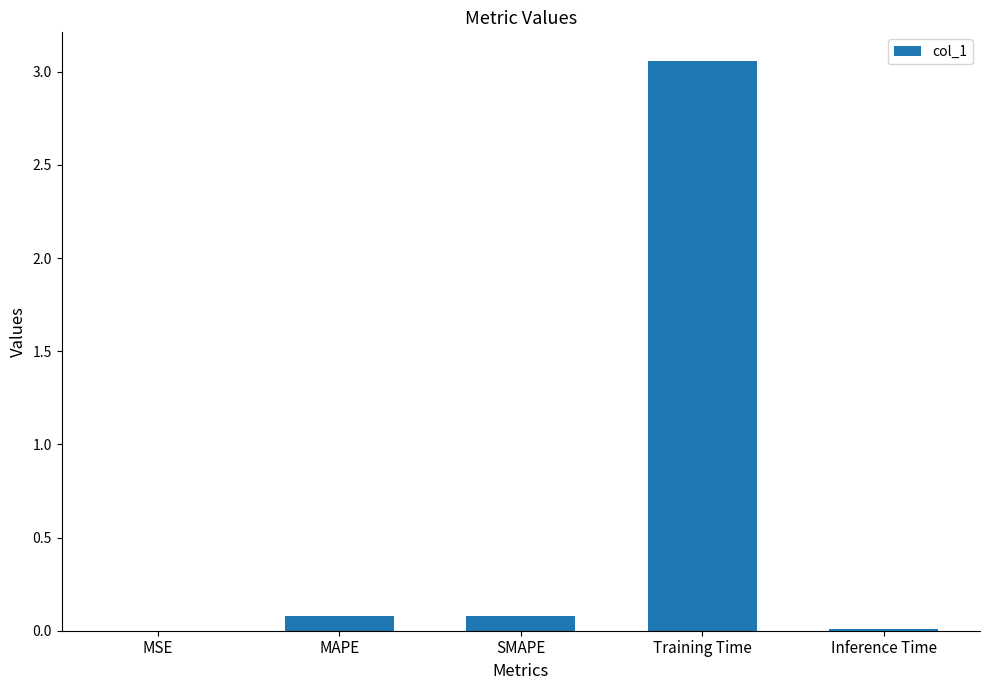

Between MSE and MAPE, which is larger?

MAPE